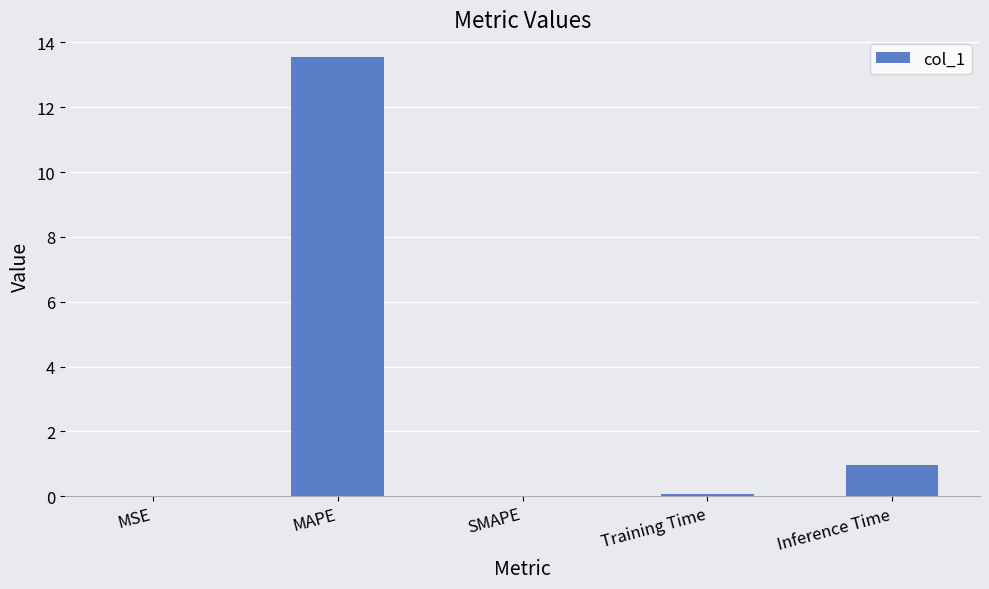

Which has a higher value, MAPE or Inference Time?

MAPE